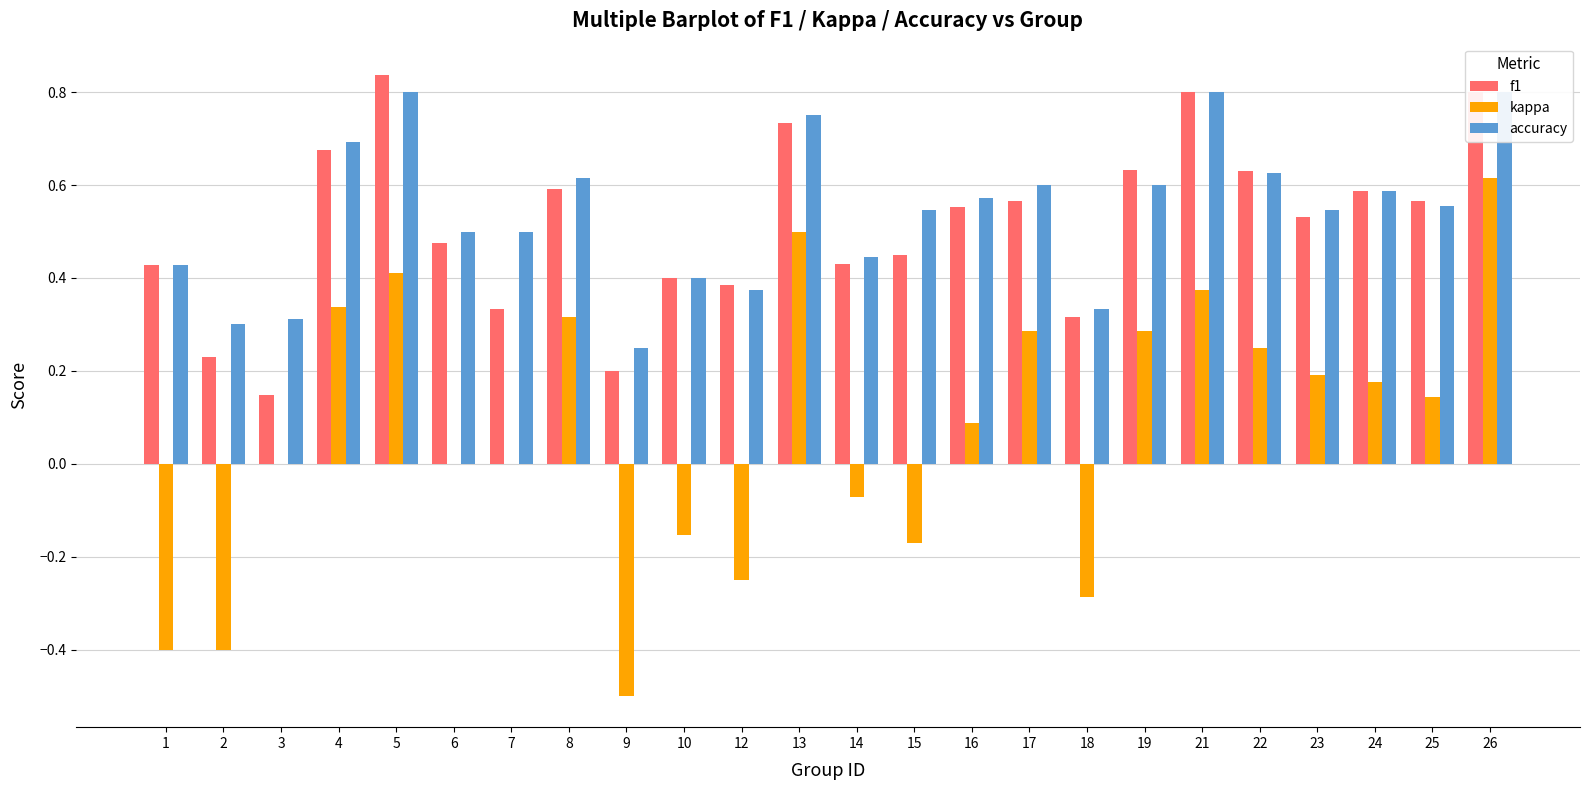

Reading left to right, extract all data points from this chart.

f1: 0.4	0.2	0.1	0.7	0.8	0.5	0.3	0.6	0.2	0.4	0.4	0.7	0.4	0.4	0.6	0.6	0.3	0.6	0.8	0.6	0.5	0.6	0.6	0.8
kappa: -0.4	-0.4	0.0	0.3	0.4	0.0	0.0	0.3	-0.5	-0.2	-0.2	0.5	-0.1	-0.2	0.1	0.3	-0.3	0.3	0.4	0.2	0.2	0.2	0.1	0.6
accuracy: 0.4	0.3	0.3	0.7	0.8	0.5	0.5	0.6	0.2	0.4	0.4	0.8	0.4	0.5	0.6	0.6	0.3	0.6	0.8	0.6	0.5	0.6	0.6	0.8